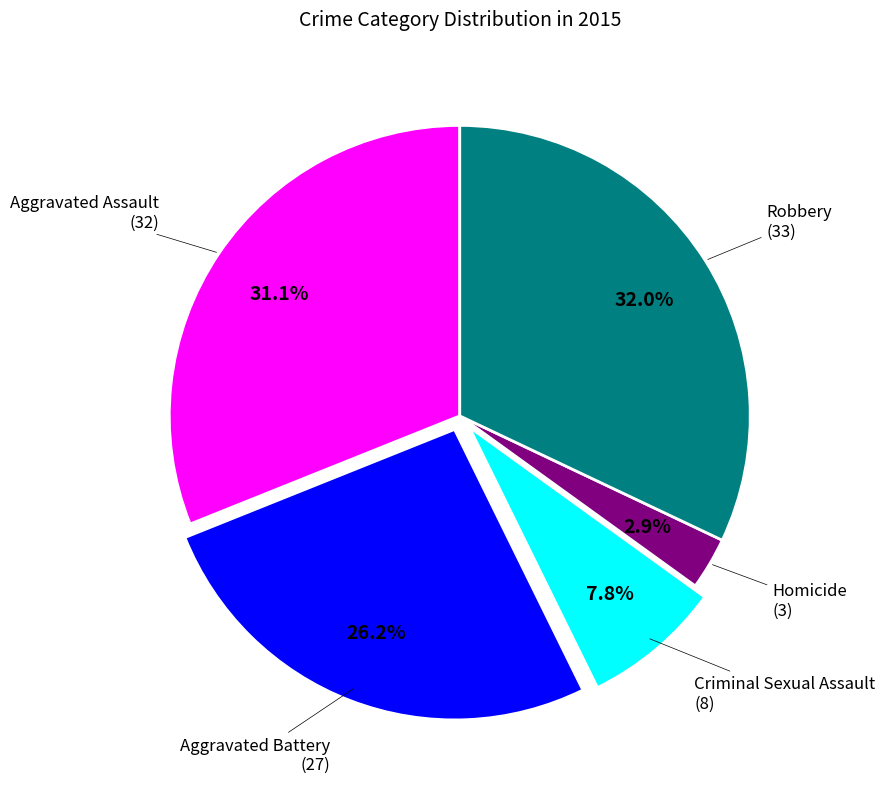

Is it true that Aggravated Battery is 26% of the pie?

True